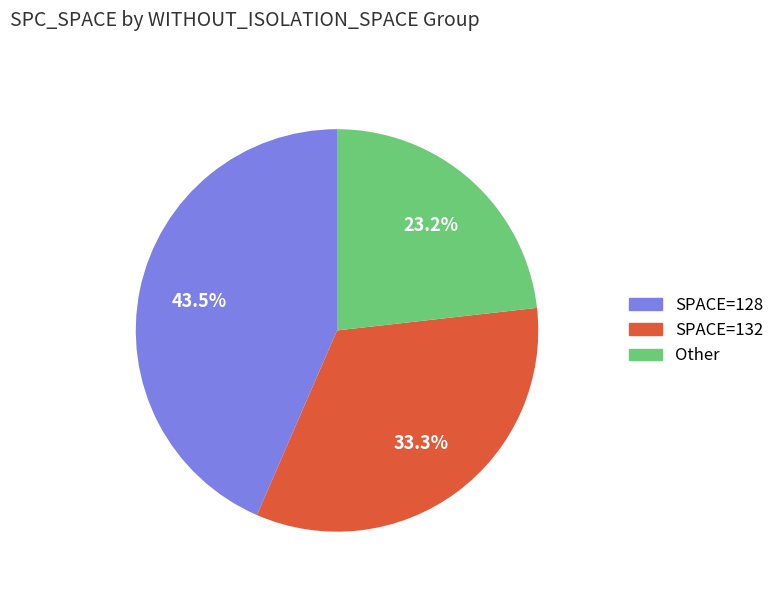

Is there a majority slice in this chart?

No